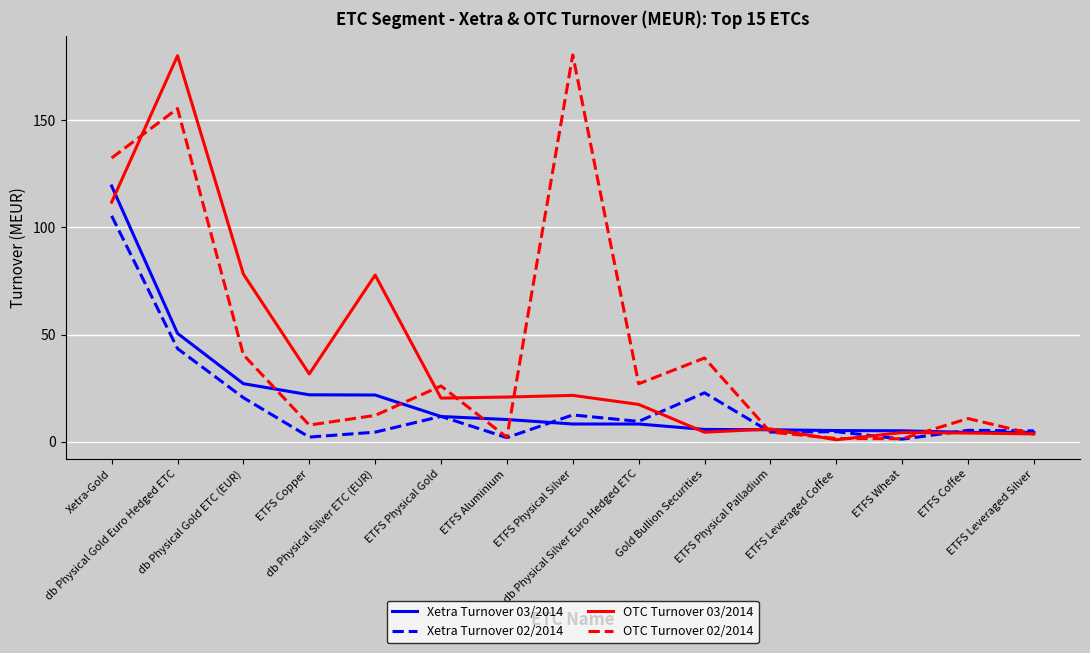

Where does the OTC Turnover 02/2014 series first go above 12?

Xetra-Gold